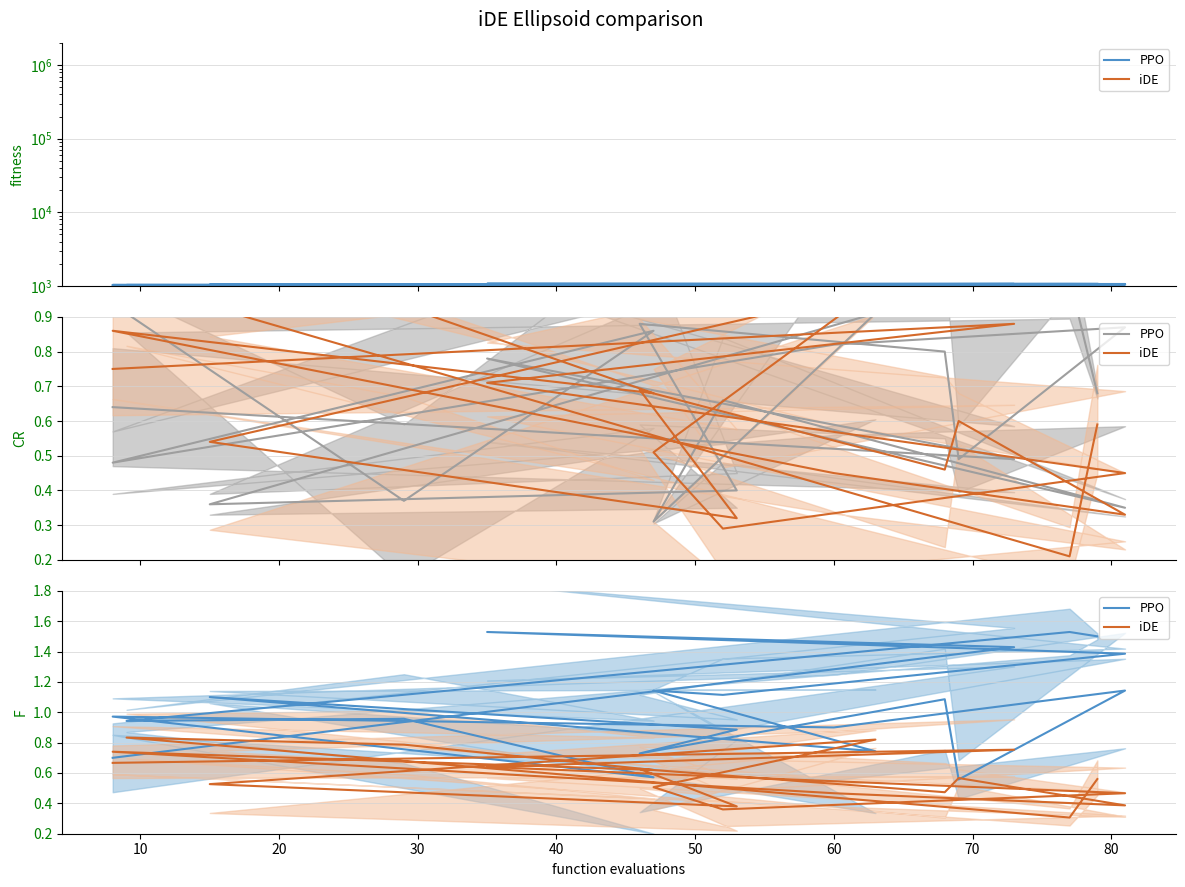

The value of iDE at 20 is 0.8. True or false?

True